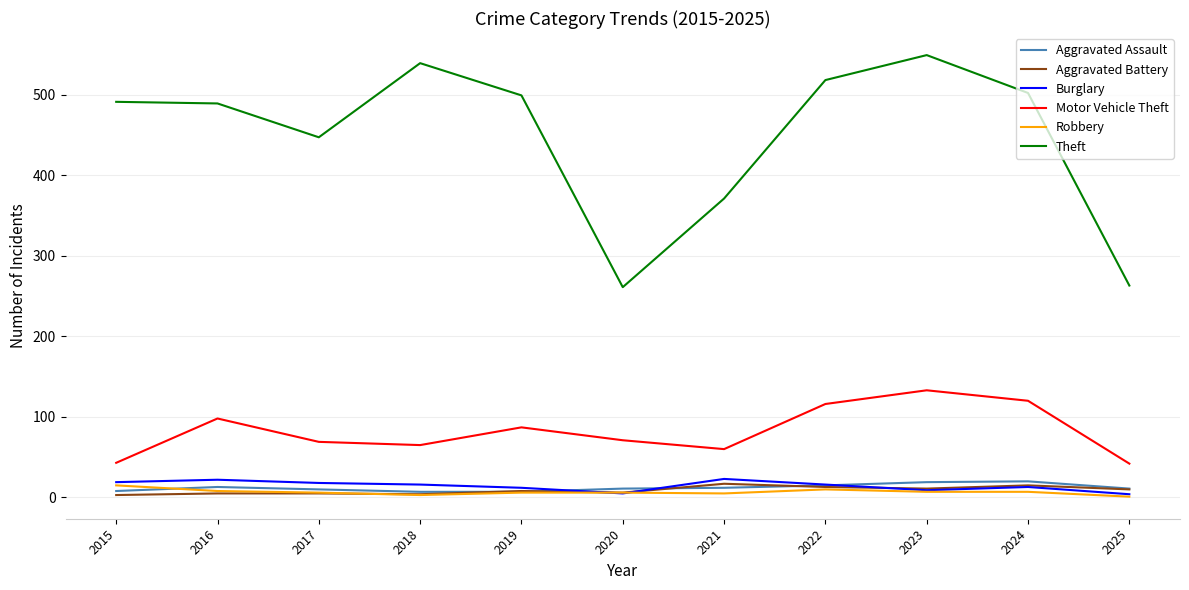

Does the chart have visible grid lines?

Yes